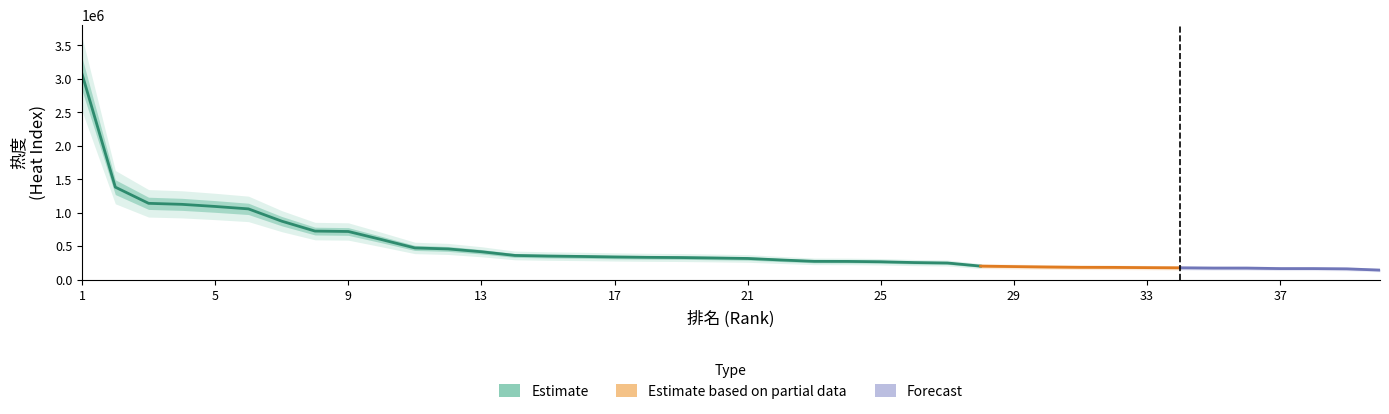

Reading left to right, what are all the values shown in this chart?

3071029	1381413	1139668	1124567	1092900	1056734	873431	725232	719236	598402	473691	458596	416738	361666	352175	346427	338661	333402	330030	323426	316485	293859	273397	272451	267180	255253	248823	202225	195356	189103	184299	183305	179651	176765	172791	172563	165276	165225	161335	142630